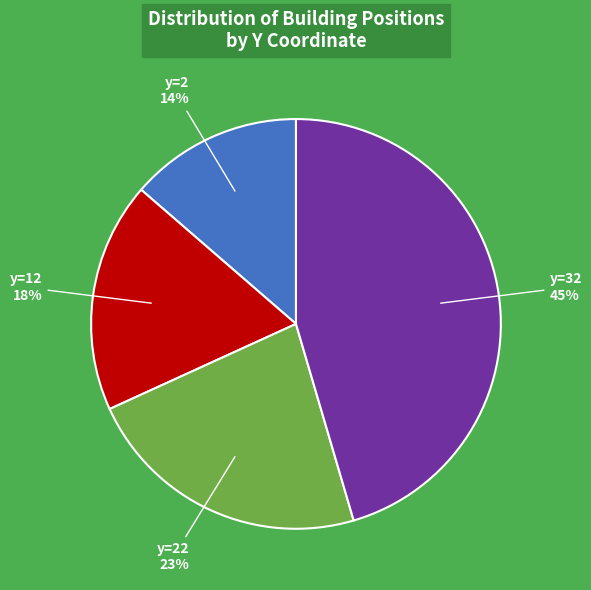

Is it true that y=32 is 31% of the pie?

False